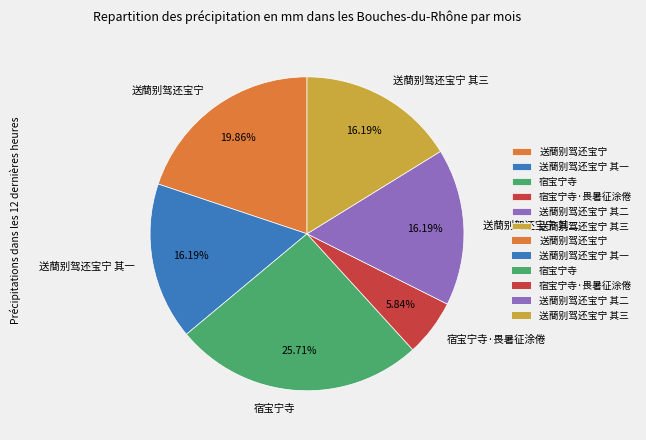

Is there a majority slice in this chart?

No